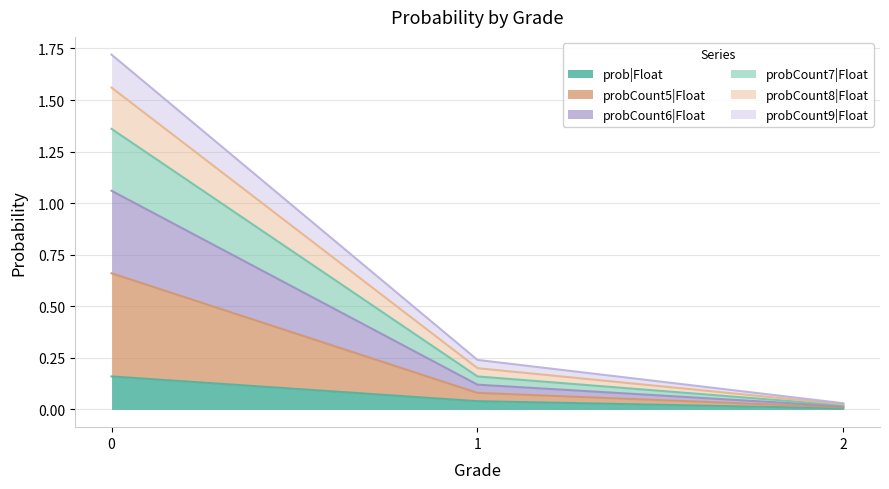

At which label is prob|Float closest to 0?

2